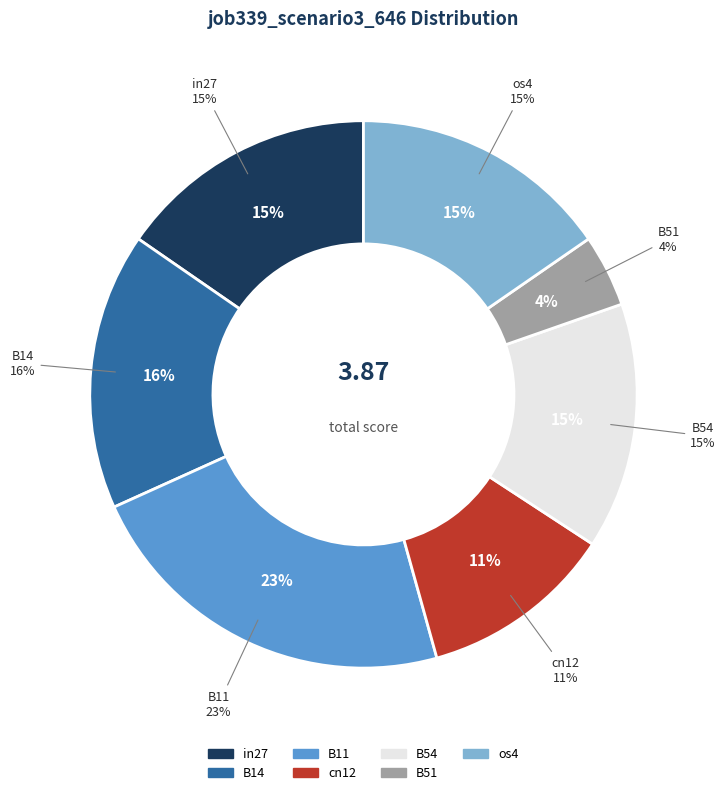

To the nearest percent, what portion does B11 represent?

23%